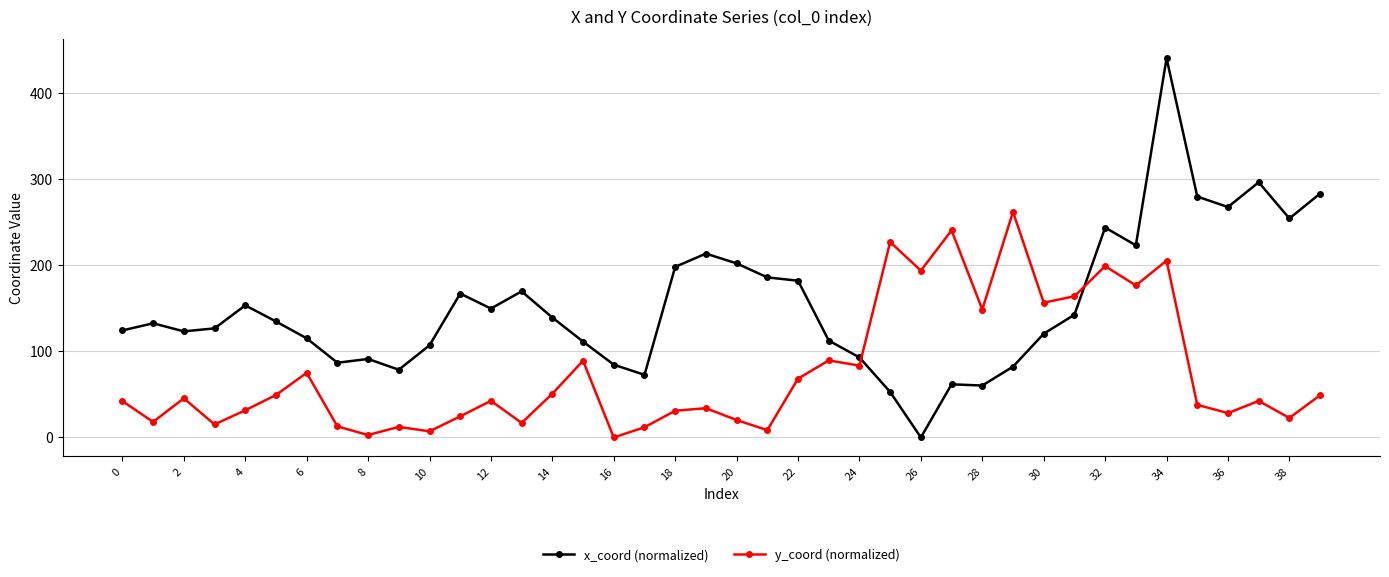

What is the value of the y_coord (normalized) point at the 25th from the left?

83.4